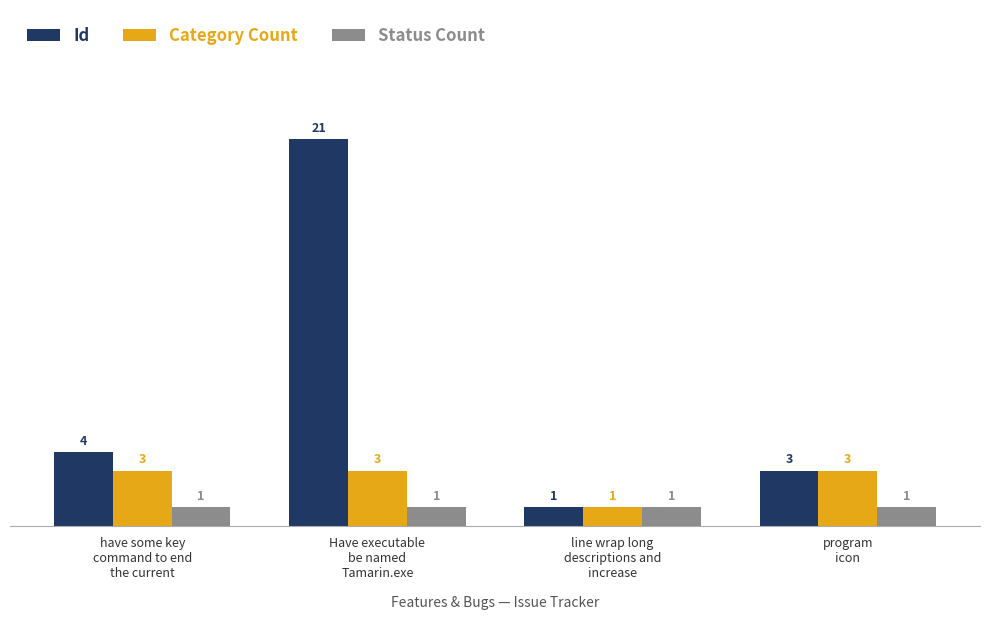

List the series in order of their overall mean, lowest first.

Status Count, Category Count, Id